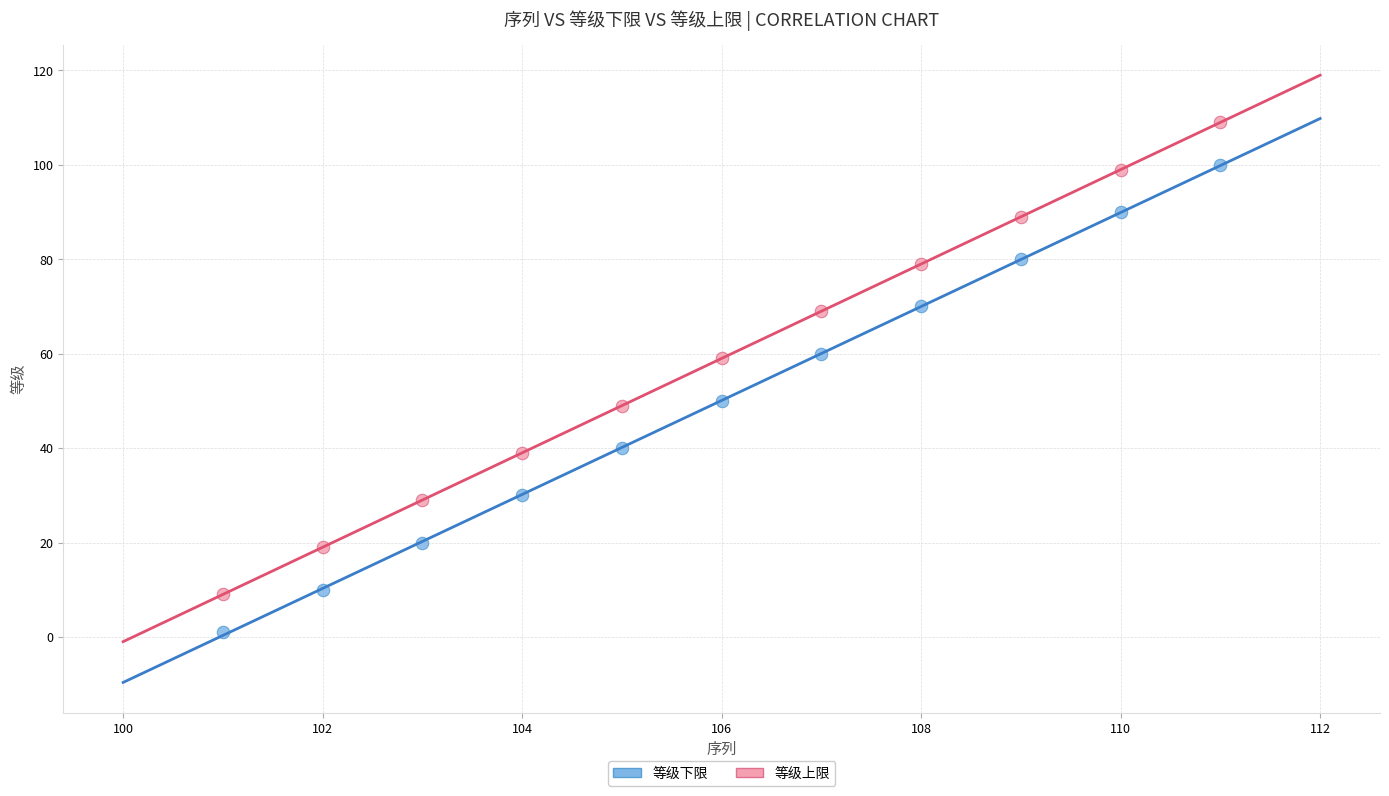

Which series has the widest spread of Y values?

等级上限